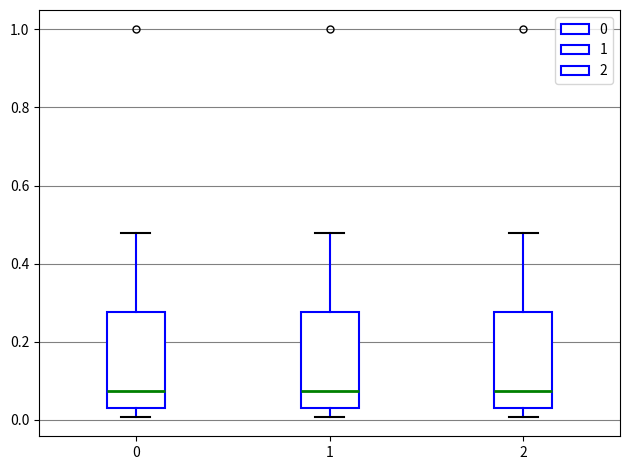

Where does the median line of the box at x = 2 sit on the y-axis? The values are not printed on the chart, so give them approximately, as read against the axis.

0.08